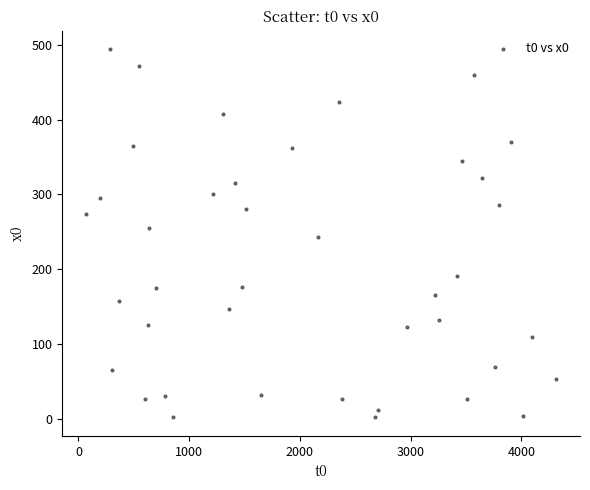

What is the range of X values (max minus min)?

4252